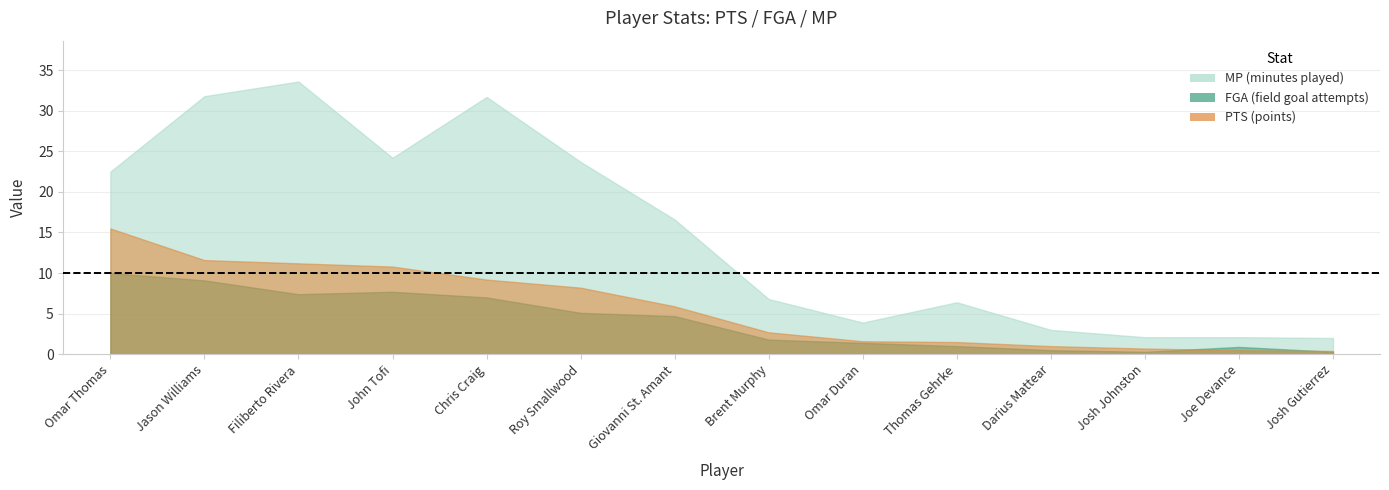

Reading left to right, what are all the values shown in this chart?

PTS: 15.5	11.6	11.2	10.8	9.2	8.2	5.9	2.7	1.6	1.5	1.0	0.7	0.5	0.4
FGA: 10.0	9.1	7.4	7.7	7.0	5.1	4.7	1.8	1.4	1.0	0.5	0.3	0.9	0.3
MP: 22.5	31.8	33.6	24.2	31.7	23.7	16.6	6.8	3.9	6.4	3.0	2.1	2.1	2.0